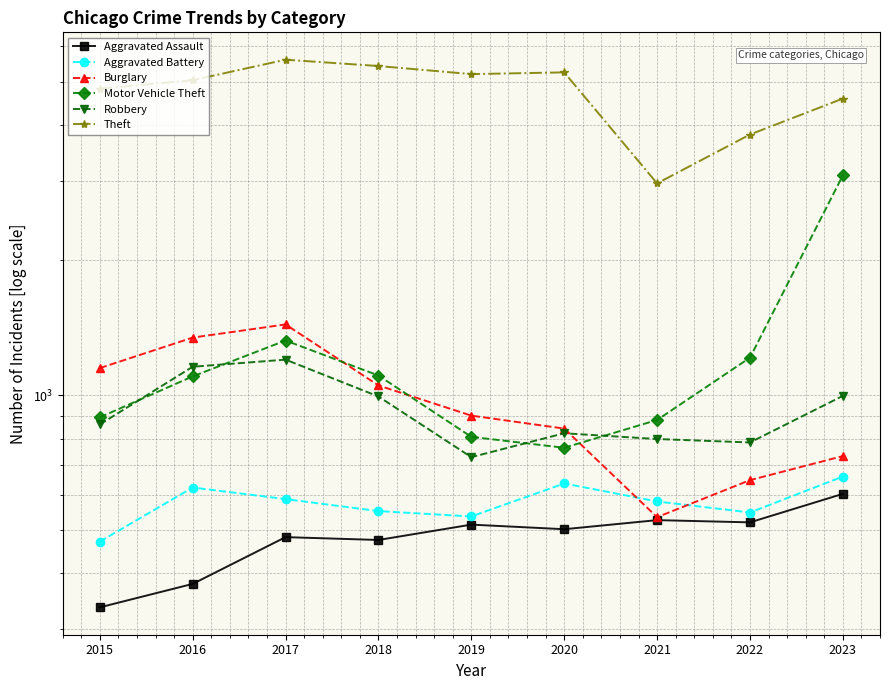

Does the chart have visible grid lines?

Yes